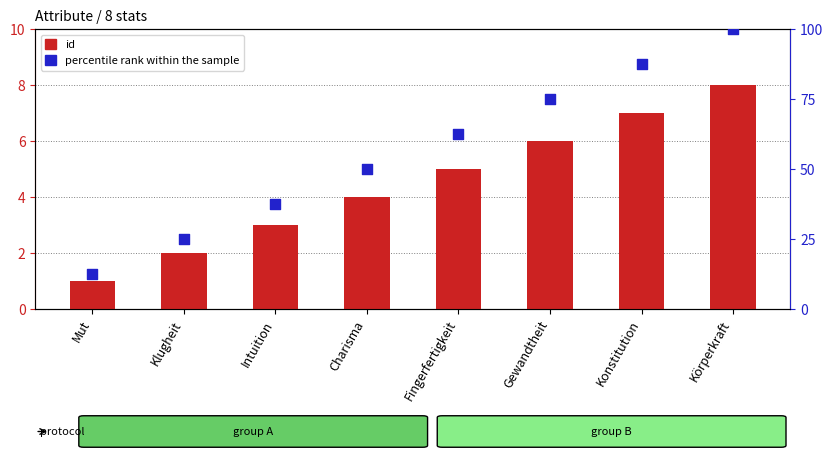

Which series contains the highest Y value?

percentile rank within the sample